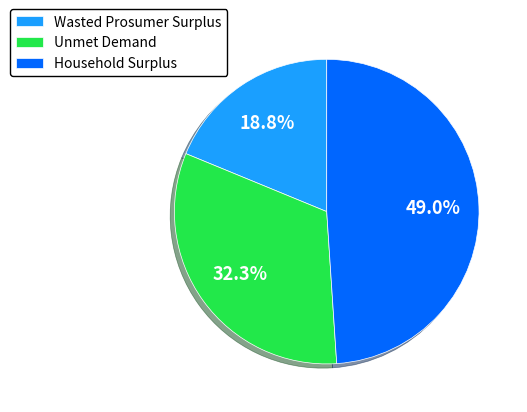

To the nearest percent, what is the difference between the Household Surplus and Unmet Demand slice percentages?

17%